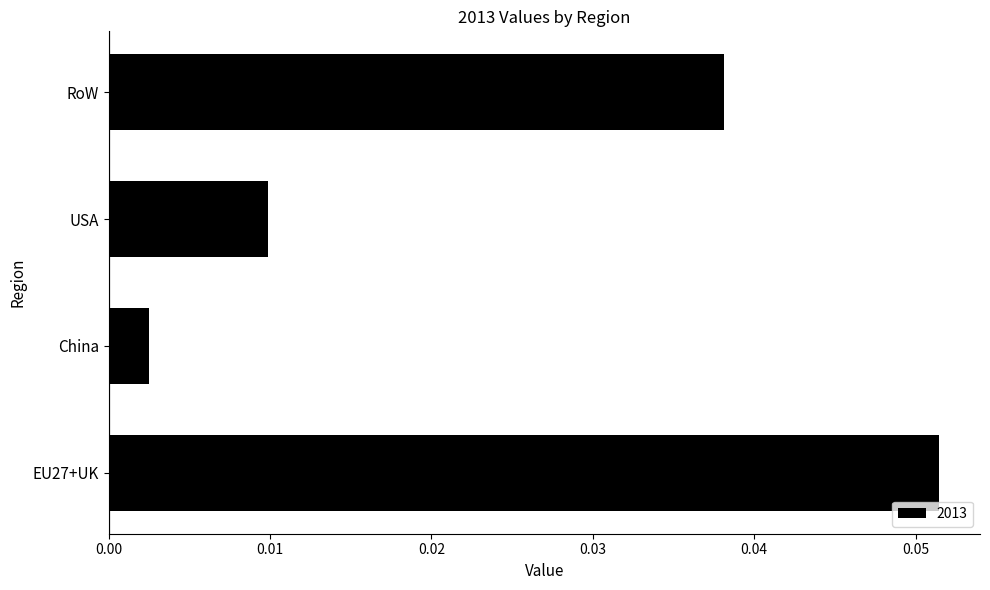

Which label corresponds to the smallest value in the chart?

China